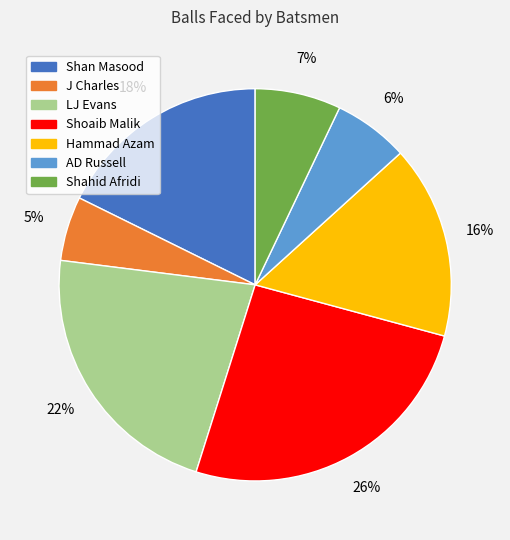

Count the number of slices in the pie.

7